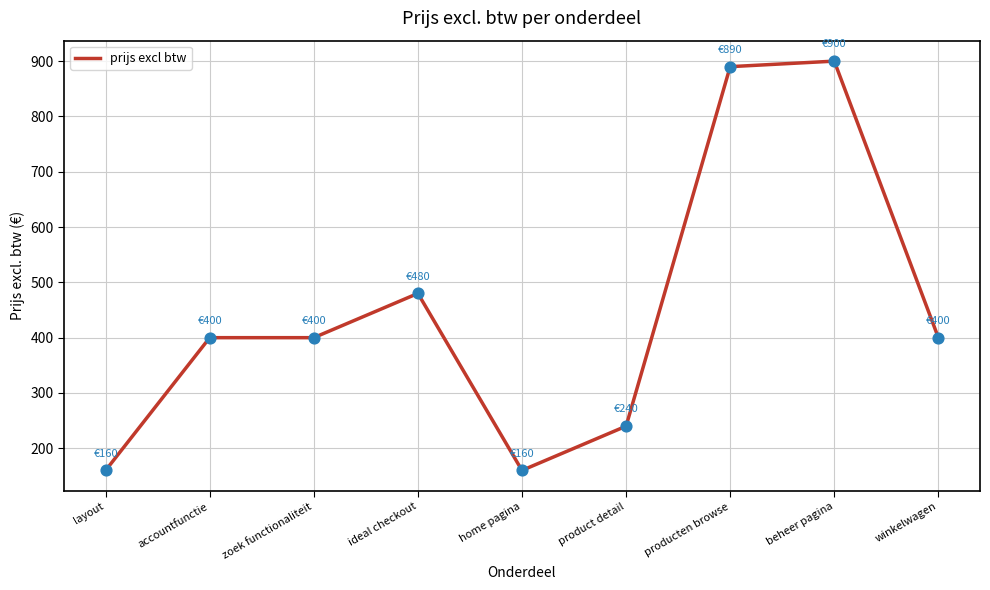

Between product detail and zoek functionaliteit, which is larger?

zoek functionaliteit